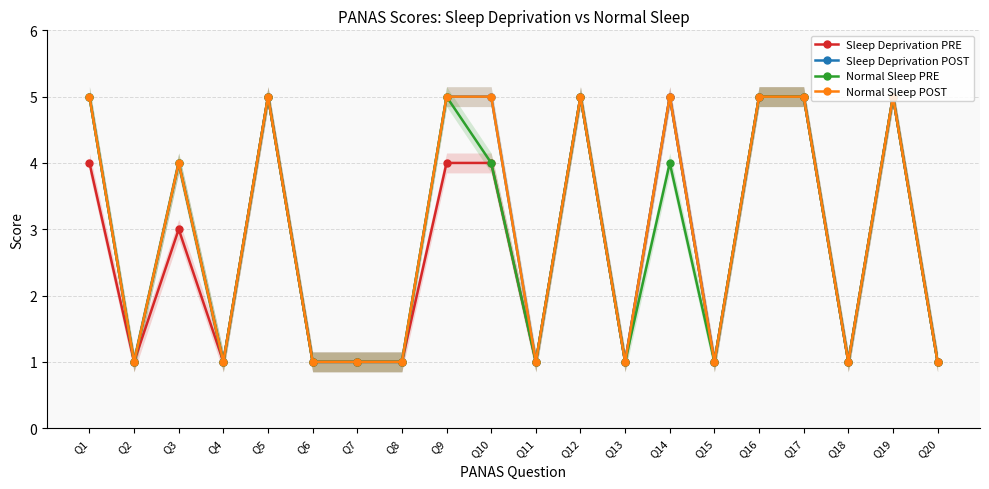

Reading left to right, list all the values displayed in this chart.

Sleep Deprivation PRE: Q1=4	Q2=1	Q3=3	Q4=1	Q5=5	Q6=1	Q7=1	Q8=1	Q9=4	Q10=4	Q11=1	Q12=5	Q13=1	Q14=5	Q15=1	Q16=5	Q17=5	Q18=1	Q19=5	Q20=1
Sleep Deprivation POST: Q1=5	Q2=1	Q3=4	Q4=1	Q5=5	Q6=1	Q7=1	Q8=1	Q9=5	Q10=5	Q11=1	Q12=5	Q13=1	Q14=5	Q15=1	Q16=5	Q17=5	Q18=1	Q19=5	Q20=1
Normal Sleep PRE: Q1=5	Q2=1	Q3=4	Q4=1	Q5=5	Q6=1	Q7=1	Q8=1	Q9=5	Q10=4	Q11=1	Q12=5	Q13=1	Q14=4	Q15=1	Q16=5	Q17=5	Q18=1	Q19=5	Q20=1
Normal Sleep POST: Q1=5	Q2=1	Q3=4	Q4=1	Q5=5	Q6=1	Q7=1	Q8=1	Q9=5	Q10=5	Q11=1	Q12=5	Q13=1	Q14=5	Q15=1	Q16=5	Q17=5	Q18=1	Q19=5	Q20=1